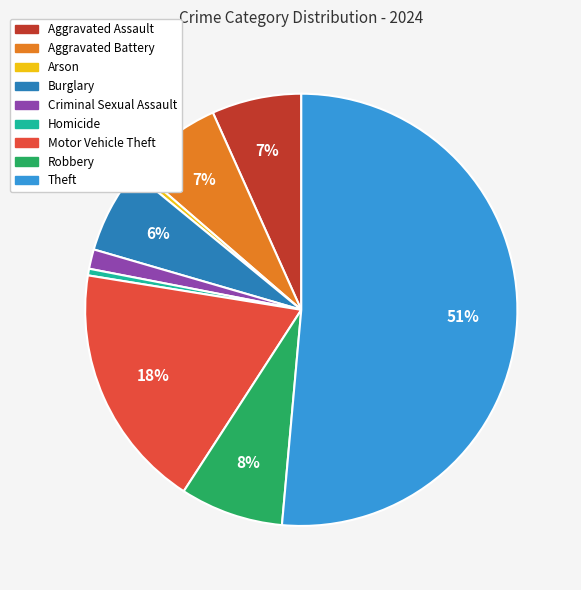

Which has a higher value, Robbery or Homicide?

Robbery